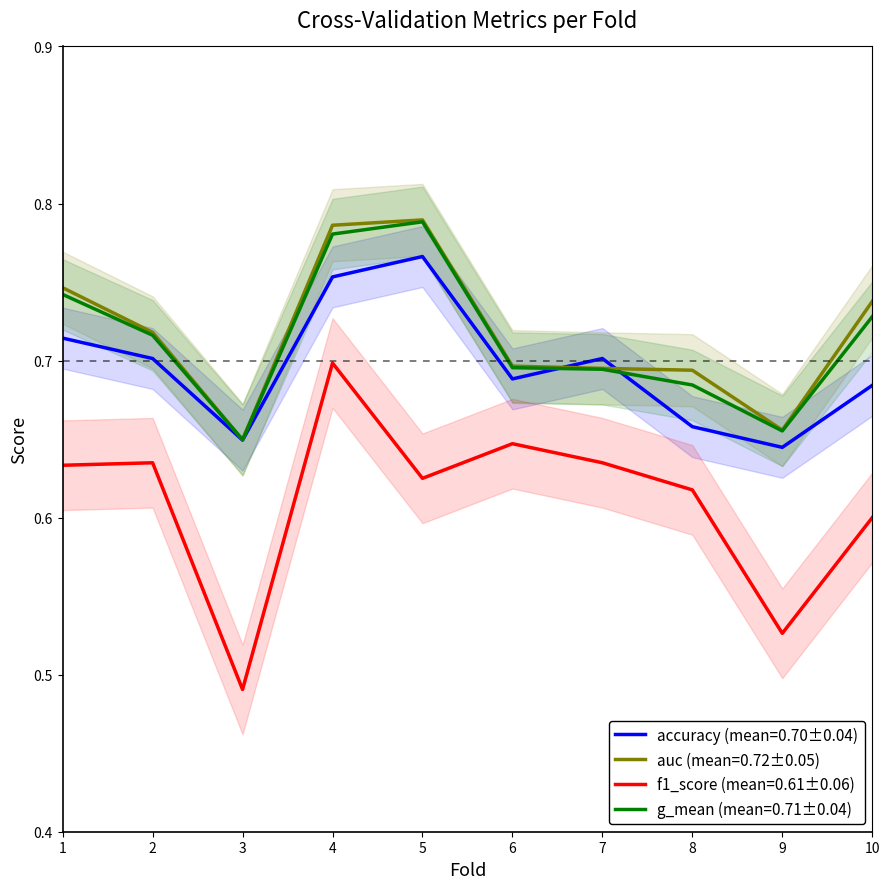

Does the chart have visible grid lines?

No